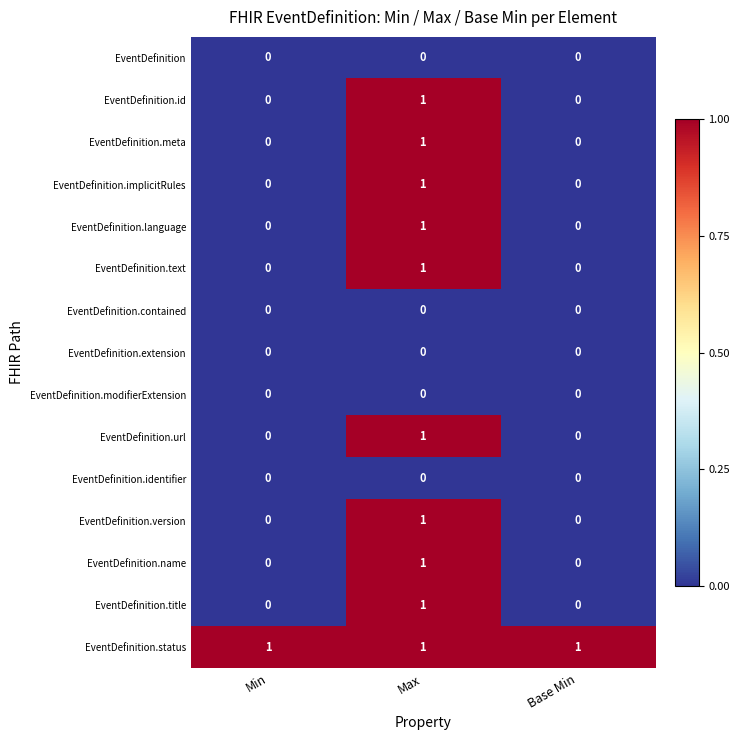

The EventDefinition.status series shows 2 at Min. True or false?

False